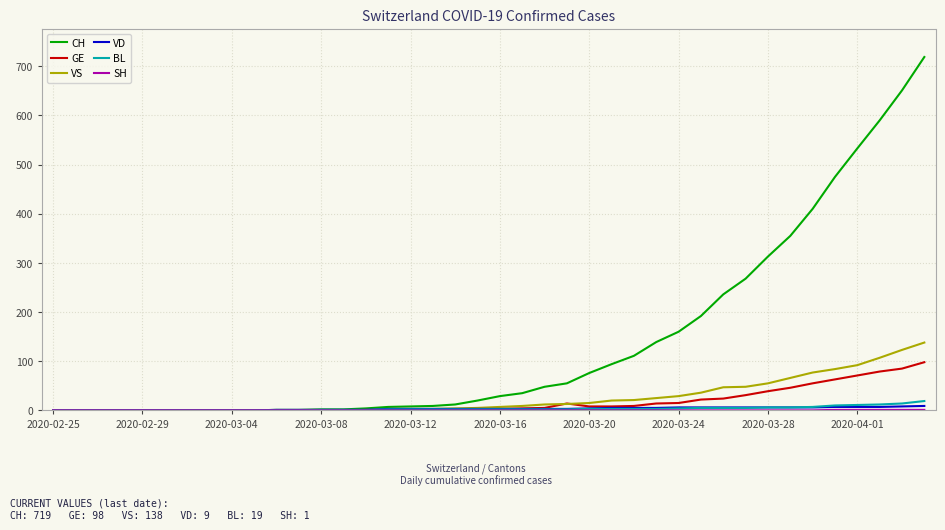

Which series has the widest spread of values?

CH